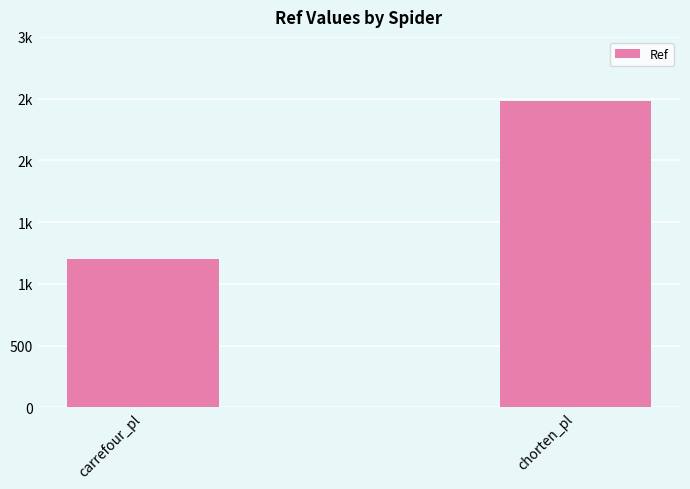

Does the chart contain any negative values?

No